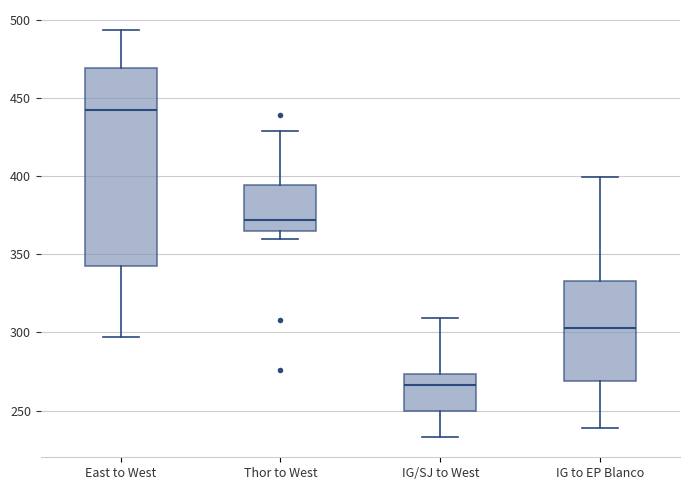

Reading left to right, transcribe this box plot: for each box, give where its median line is, the range the box spans, and where its two whiskers end, as read against the y-axis. The values are not printed on the chart, so give them approximately, as read against the axis.

East to West: median 440, box 345 to 470, whiskers 295 to 495
Thor to West: median 370, box 365 to 395, whiskers 360 to 430
IG/SJ to West: median 265, box 250 to 275, whiskers 235 to 310
IG to EP Blanco: median 305, box 270 to 335, whiskers 240 to 400